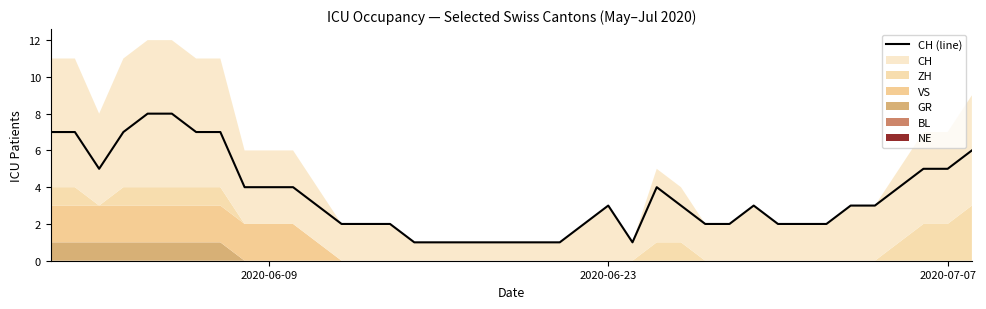

What is the highest value of the CH (line) series?

8